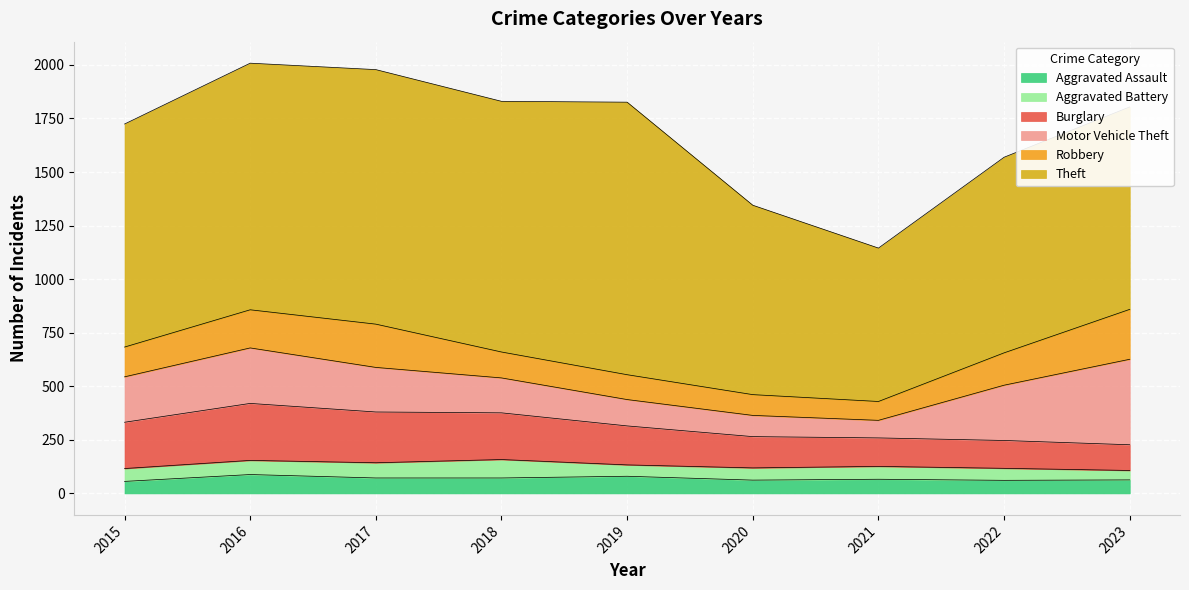

The Aggravated Battery series shows 66 at 2016. True or false?

True